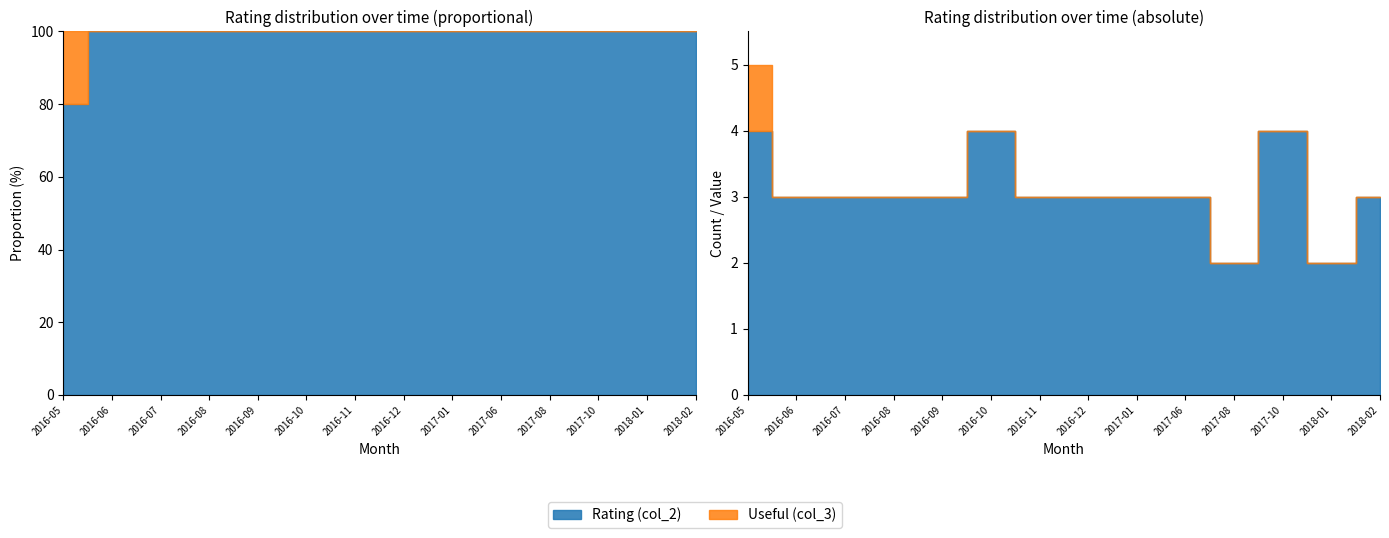

Rank the series at 2018-02 from lowest to highest value.

Useful (col_3), Rating (col_2)